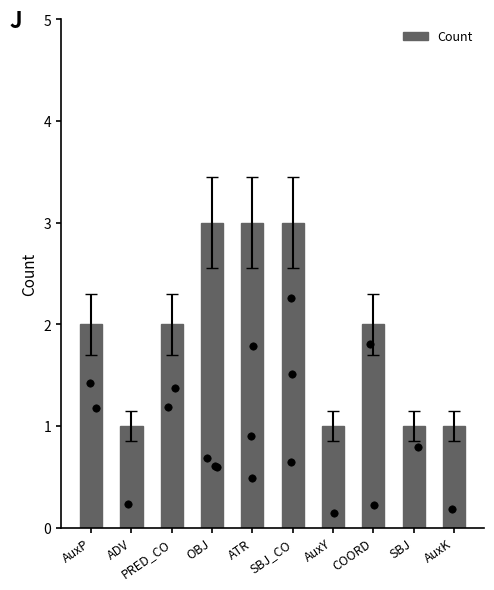

Which has a higher value, PRED_CO or ATR?

ATR